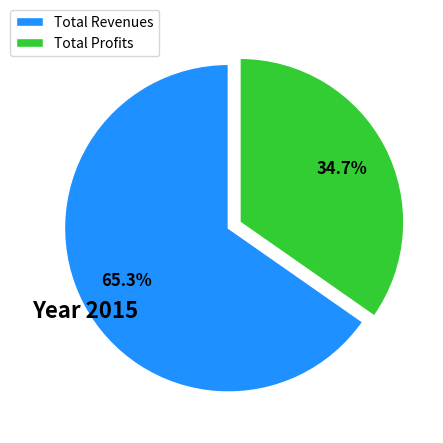

To the nearest percent, what is the difference between the largest and smallest slice percentages?

31%